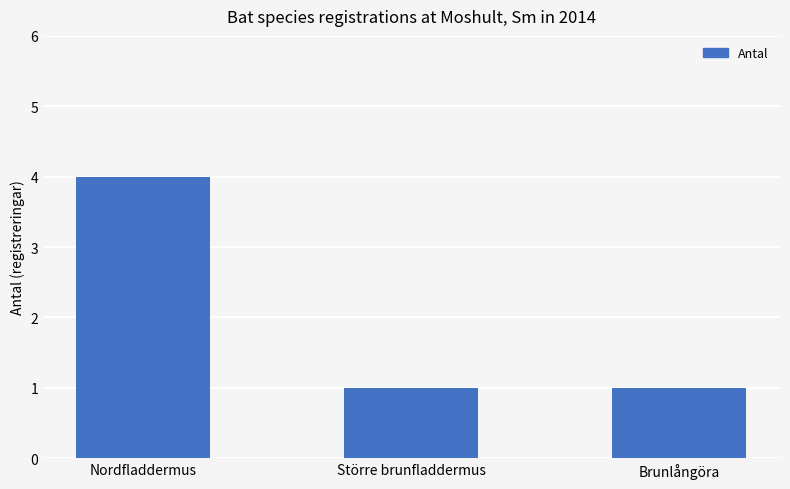

Is it true that the value at Brunlångöra is 1?

True